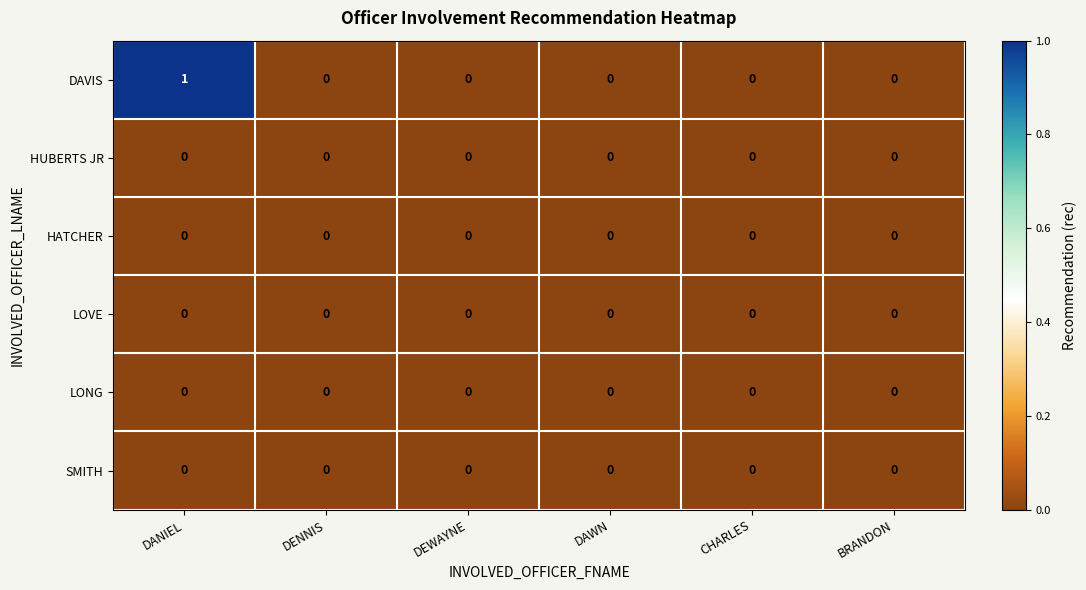

True or false: HATCHER has a value of 0 at BRANDON.

True